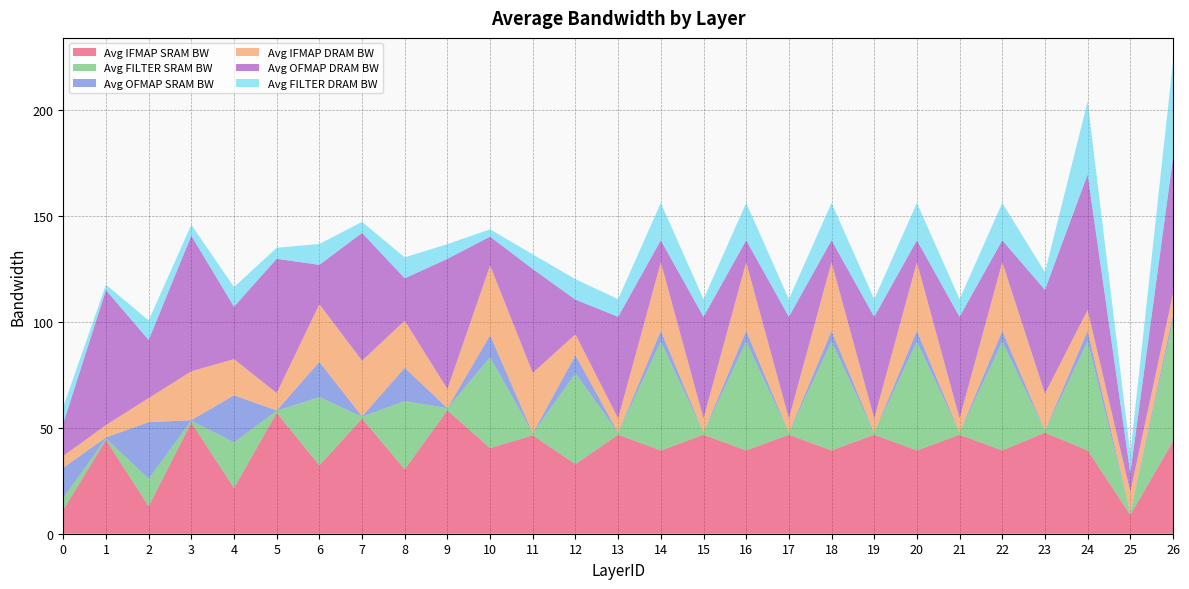

Reading left to right, transcribe all the data shown in this chart.

Avg IFMAP SRAM BW: 0=11.3	1=44.3	2=13.0	3=52.5	4=21.6	5=57.1	6=32.3	7=54.4	8=30.4	9=58.3	10=40.4	11=46.5	12=32.8	13=46.7	14=39.3	15=46.7	16=39.3	17=46.7	18=39.3	19=46.7	20=39.3	21=46.7	22=39.3	23=47.7	24=39.3	25=8.9	26=43.6
Avg FILTER SRAM BW: 0=5.6	1=0.7	2=13.0	3=0.8	4=21.6	5=0.9	6=32.3	7=0.9	8=32.3	9=0.9	10=42.9	11=0.9	12=42.9	13=1.0	14=51.4	15=1.0	16=51.4	17=1.0	18=51.4	19=1.0	20=51.4	21=1.0	22=51.4	23=1.0	24=51.4	25=1.0	26=57.0
Avg OFMAP SRAM BW: 0=14.2	1=0.5	2=26.7	3=0.3	4=22.2	5=0.1	6=16.6	7=0.1	8=15.7	9=0.1	10=10.4	11=0.1	12=8.5	13=0.0	14=5.1	15=0.0	16=5.1	17=0.0	18=5.1	19=0.0	20=5.1	21=0.0	22=5.1	23=0.0	24=5.1	25=0.0	26=2.8
Avg IFMAP DRAM BW: 0=5.6	1=5.8	2=11.4	3=23.1	4=17.1	5=8.2	6=27.2	7=26.3	8=22.2	9=9.0	10=32.9	11=28.5	12=9.9	13=6.7	14=32.4	15=6.7	16=32.4	17=6.7	18=32.4	19=6.7	20=32.4	21=6.7	22=32.4	23=17.4	24=9.9	25=9.9	26=9.9
Avg OFMAP DRAM BW: 0=15.4	1=63.7	2=27.4	3=64.0	4=24.7	5=63.4	6=18.6	7=60.3	8=20.0	9=61.5	10=13.6	11=49.0	12=16.4	13=48.0	14=10.3	15=48.0	16=10.3	17=48.0	18=10.3	19=48.0	20=10.3	21=48.0	22=10.3	23=49.0	24=64.0	25=9.0	26=64.0
Avg FILTER DRAM BW: 0=7.8	1=2.6	2=9.3	3=5.2	4=9.3	5=5.2	6=9.9	7=5.2	8=9.9	9=6.9	10=3.5	11=6.9	12=9.7	13=8.3	14=17.6	15=8.3	16=17.6	17=8.3	18=17.6	19=8.3	20=17.6	21=8.3	22=17.6	23=8.3	24=34.5	25=9.3	26=45.6